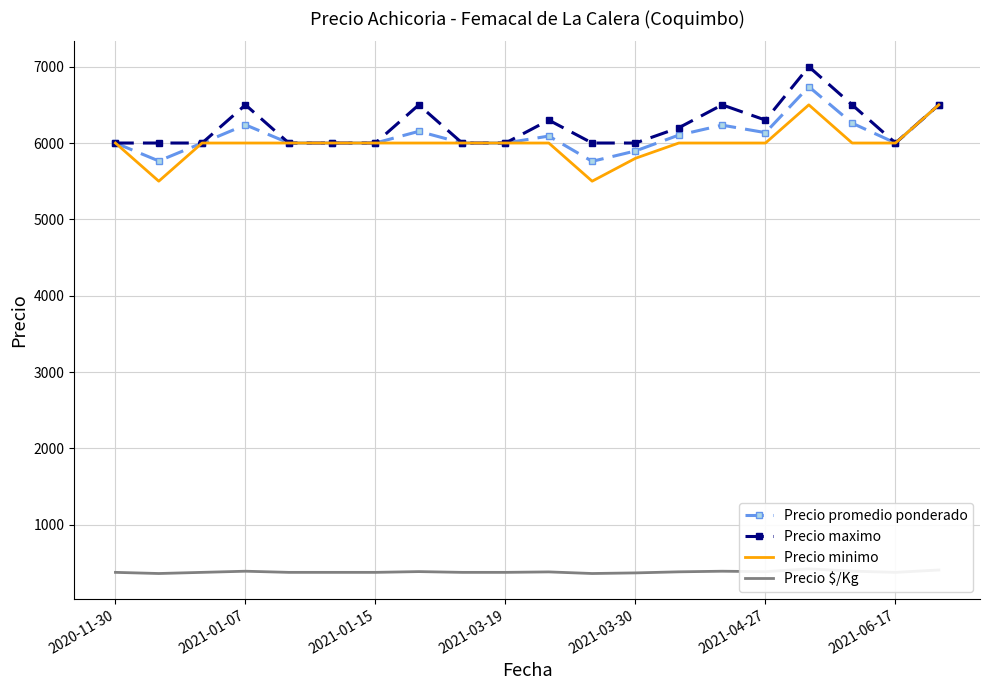

True or false: Precio $/Kg and Precio maximo cross at least once.

False